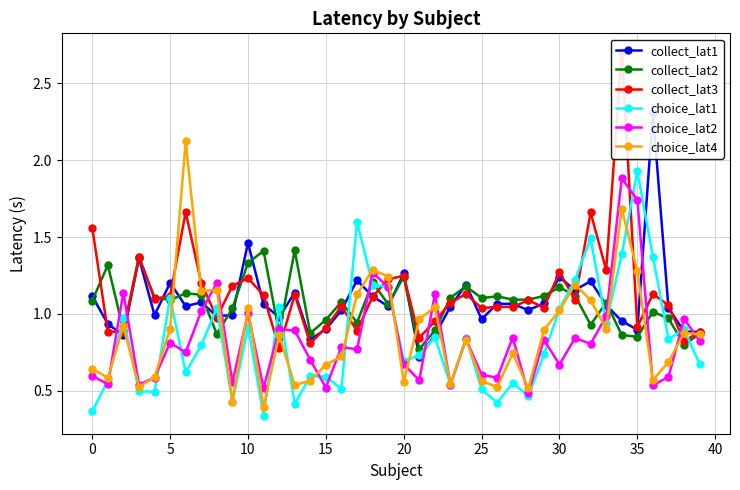

What are all the series names shown in the legend?

collect_lat1, collect_lat2, collect_lat3, choice_lat1, choice_lat2, choice_lat4